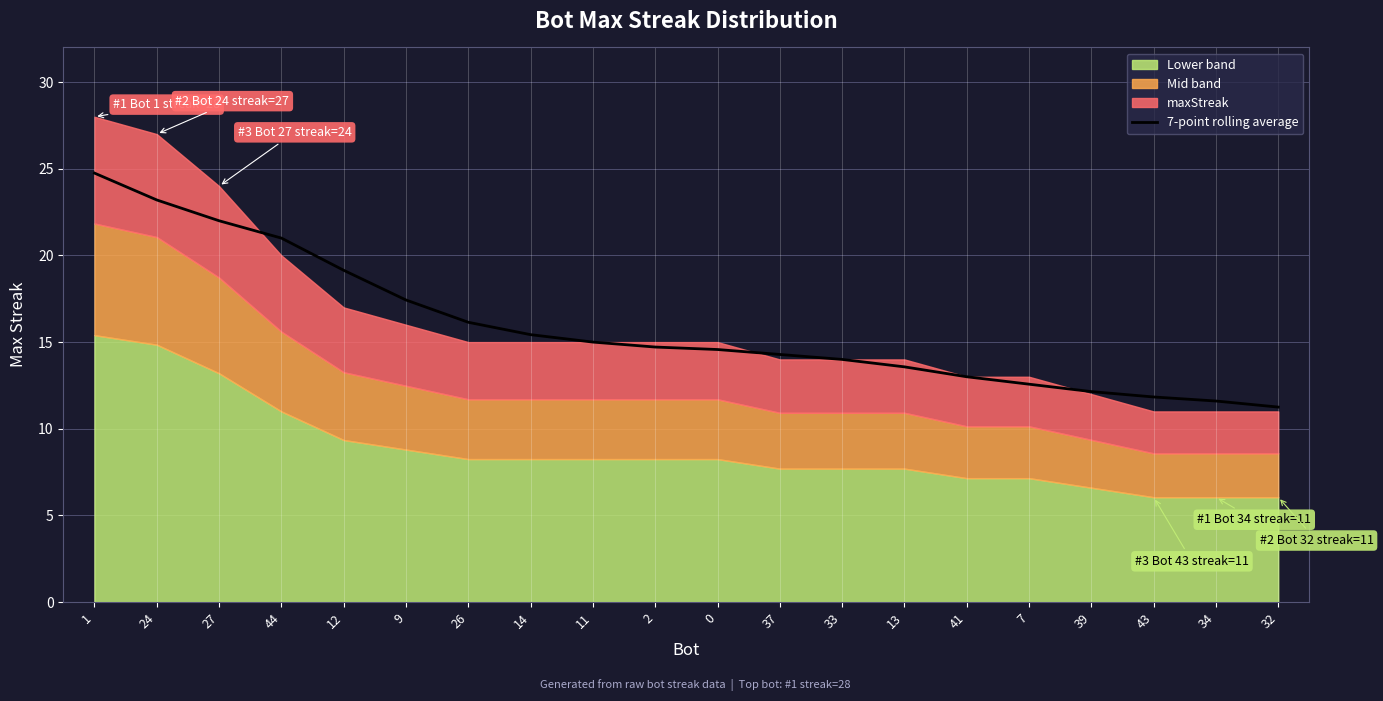

Where does the data first go above 14?

1